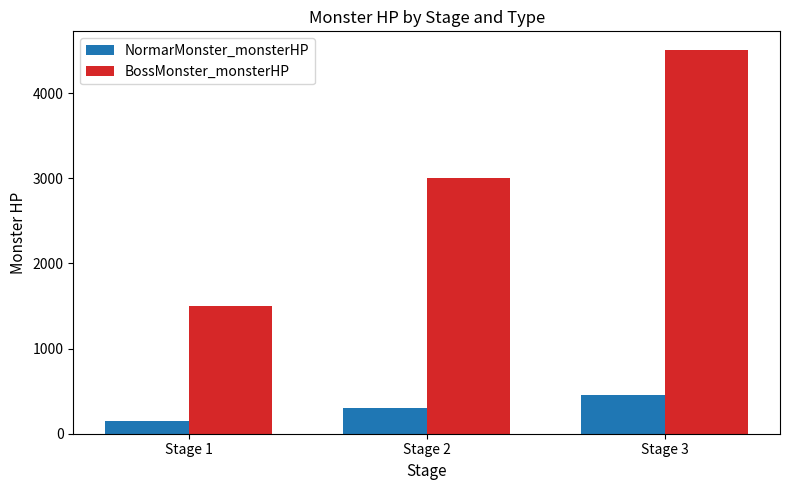

What are all the series names shown in the legend?

NormarMonster_monsterHP, BossMonster_monsterHP